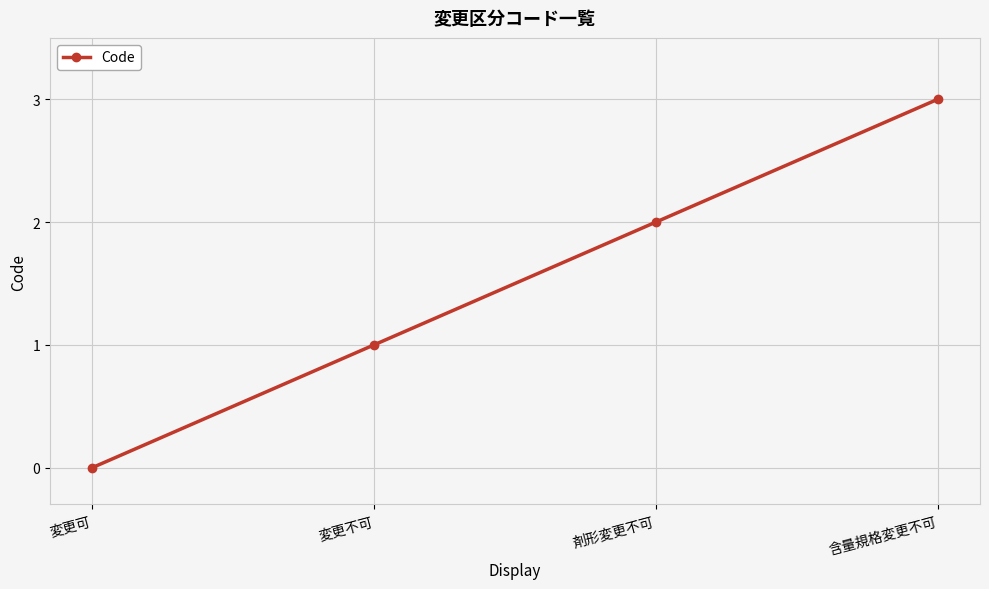

Rank the categories by value from lowest to highest.

変更可, 変更不可, 剤形変更不可, 含量規格変更不可